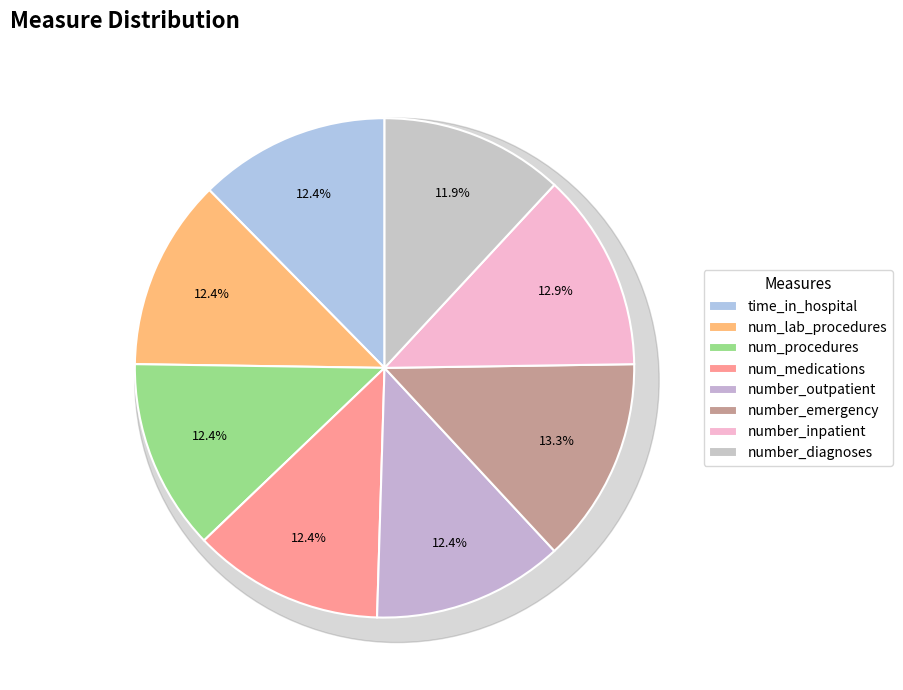

Count the number of slices in the pie.

8